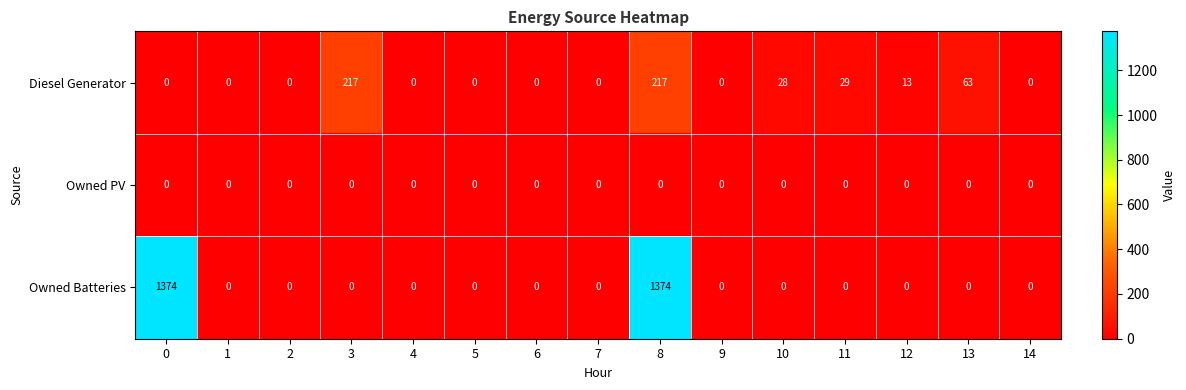

Which series has the largest total across all categories?

Owned Batteries